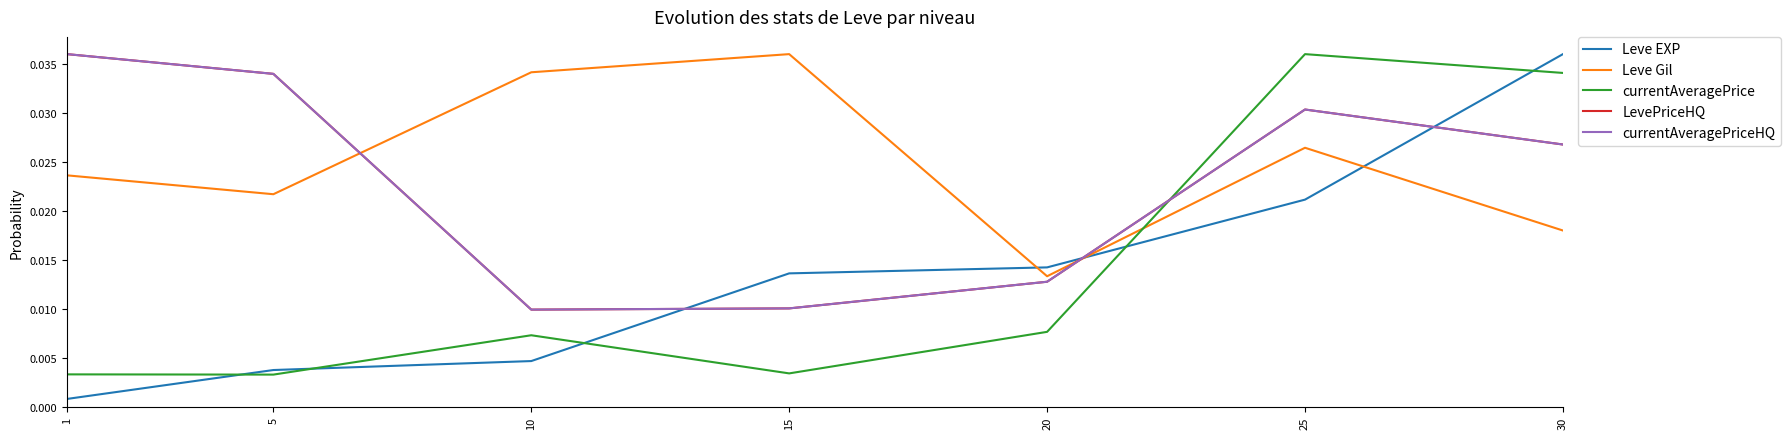

Is this an area chart (filled region under the line)?

No